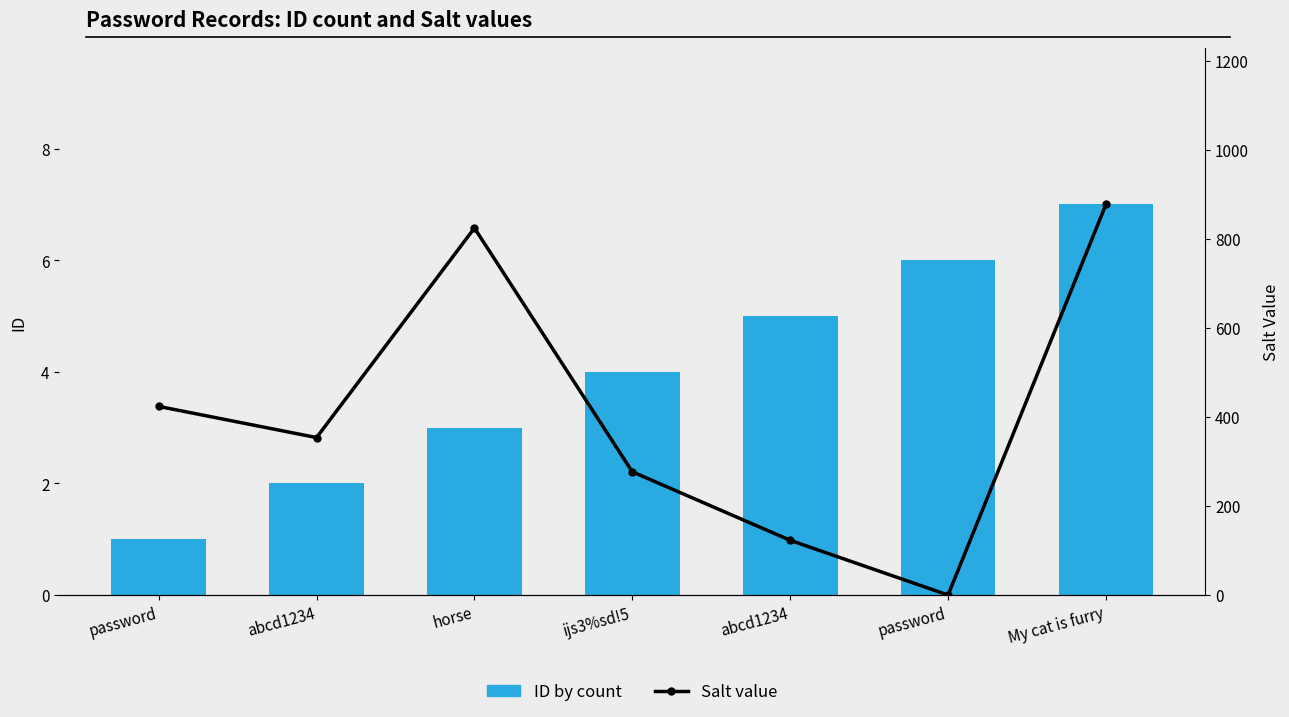

At how many categories does at least one series exceed 677?

2